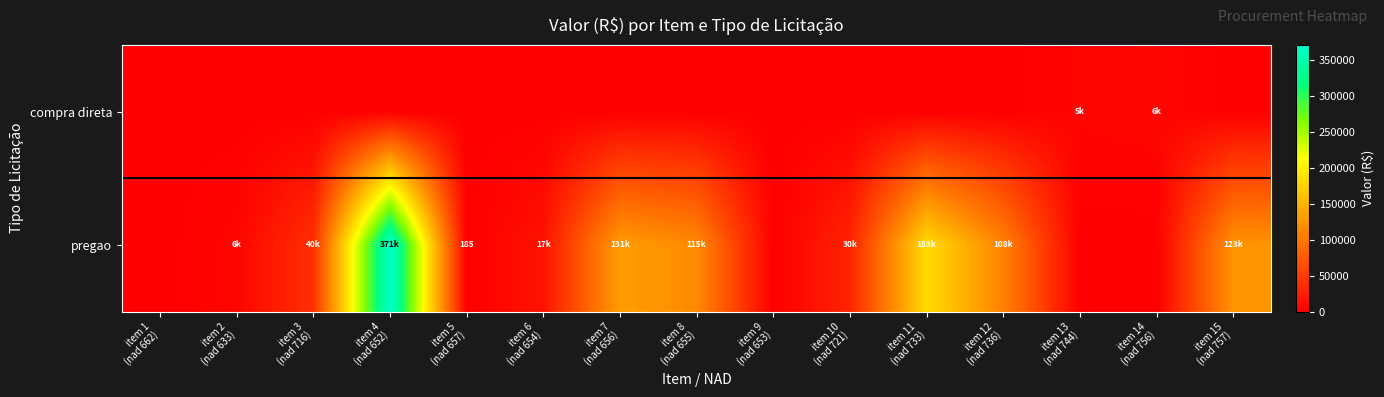

At item 12 (nad 736), list the series in order from smallest to largest.

compra direta, pregao